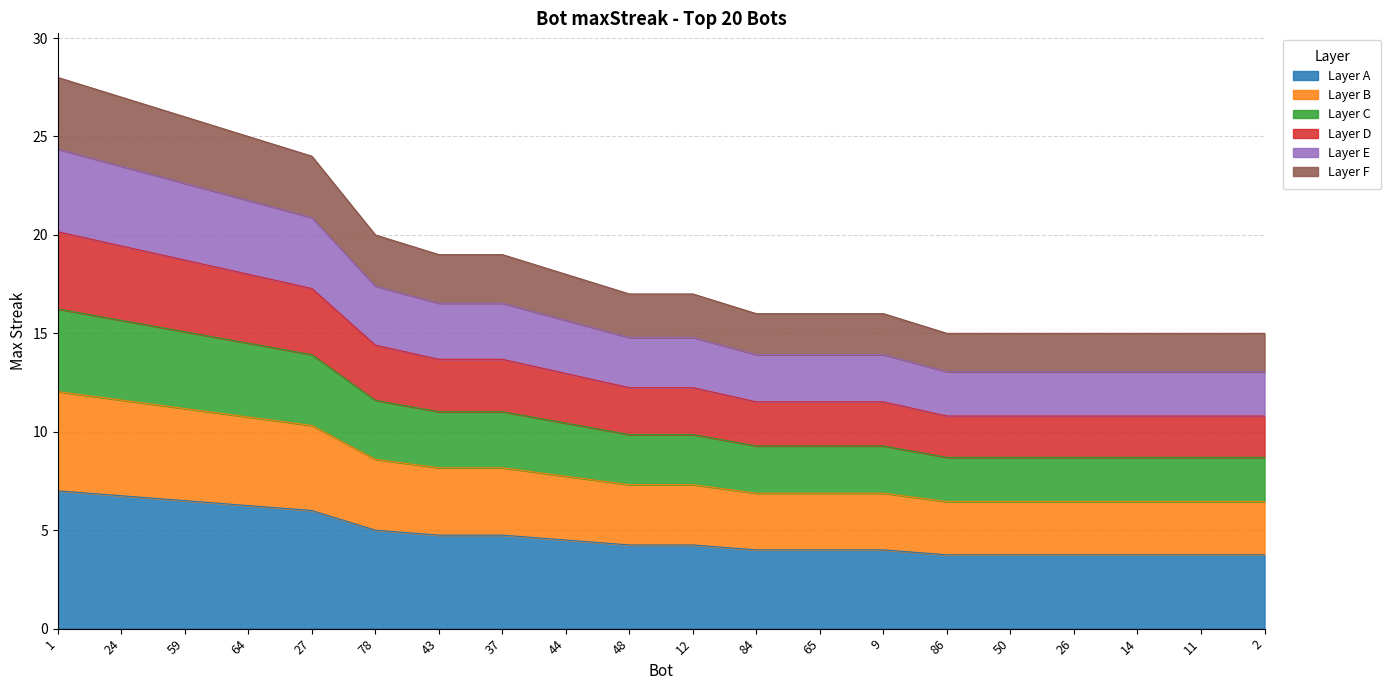

What is the ratio of the value at 64 to the value at 11?

1.7